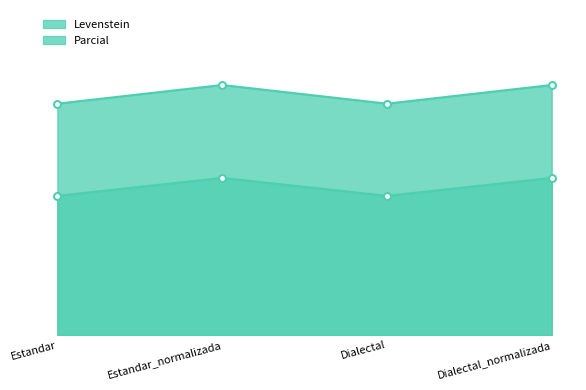

What is the difference between the highest and lowest values at Estandar?

16.1